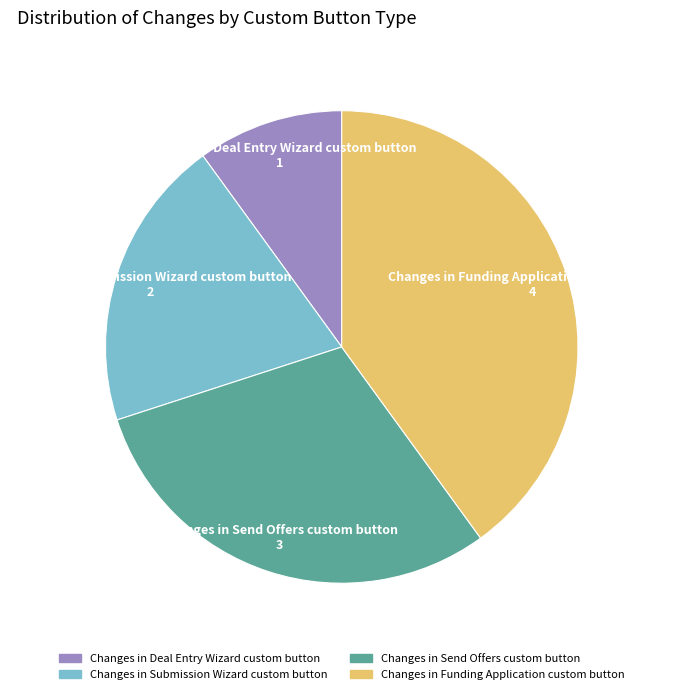

Which has a higher value, Changes in Deal Entry Wizard custom button or Changes in Send Offers custom button?

Changes in Send Offers custom button